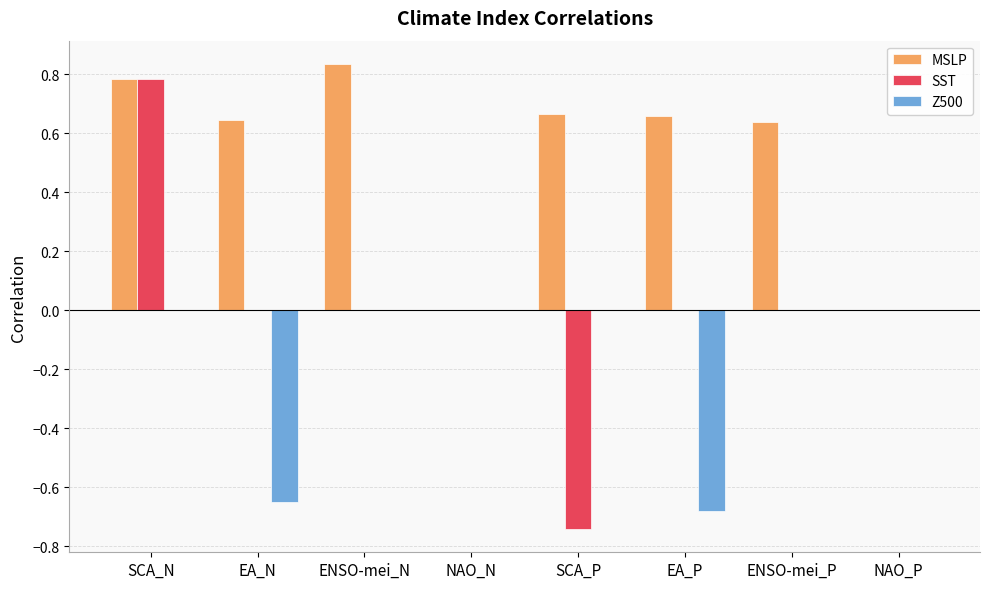

What are all the series names shown in the legend?

MSLP, SST, Z500